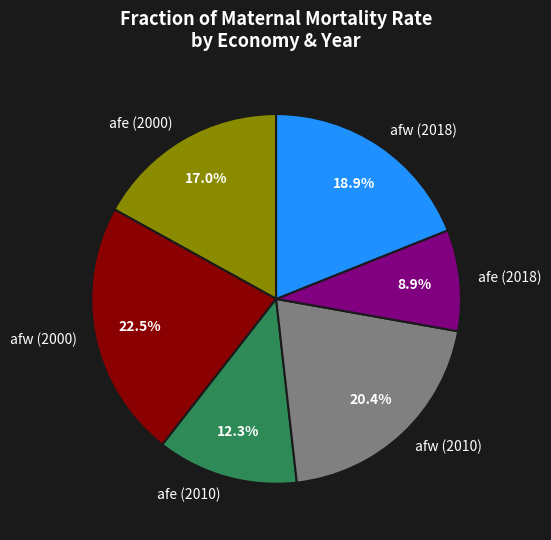

To the nearest percent, what is the difference between the largest and smallest slice percentages?

14%